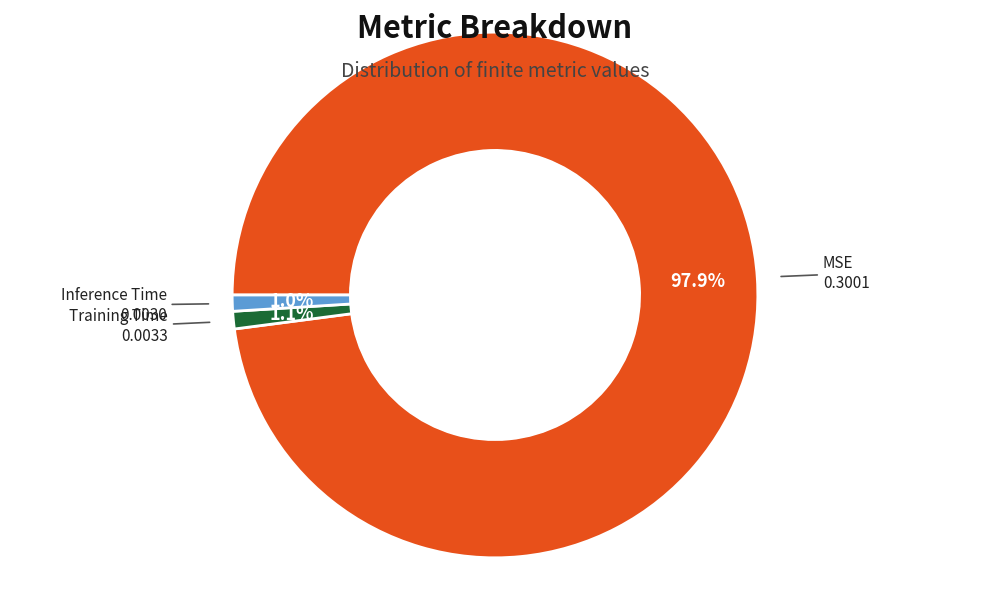

Is there any slice that represents more than half of the pie?

Yes